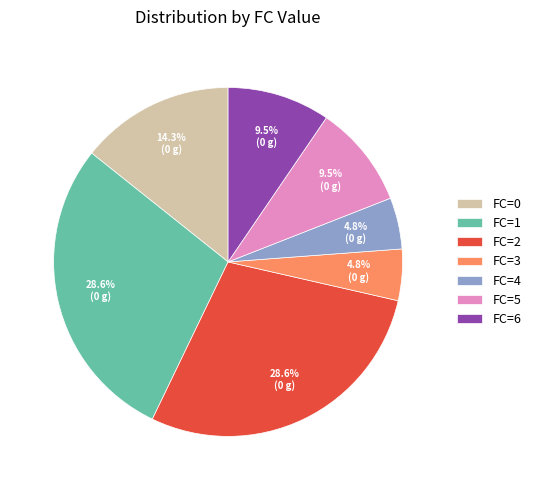

Does FC=2 represent more than half of the total?

No